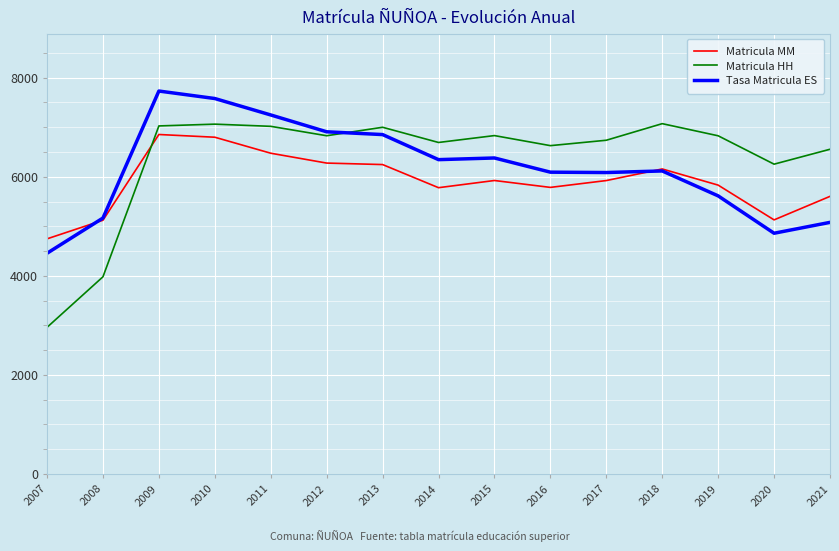

Which series has the largest total across all categories?

Matricula HH